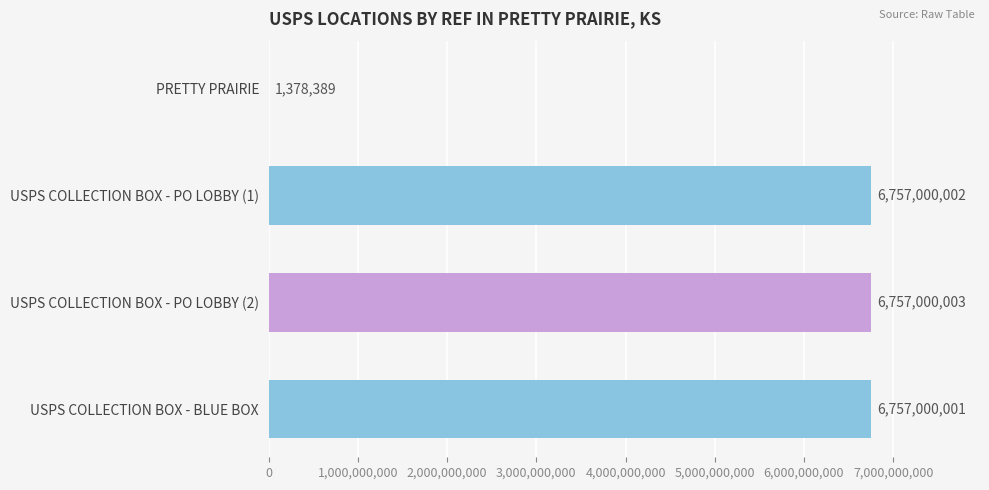

The value at USPS COLLECTION BOX - BLUE BOX is 6757000001. True or false?

True